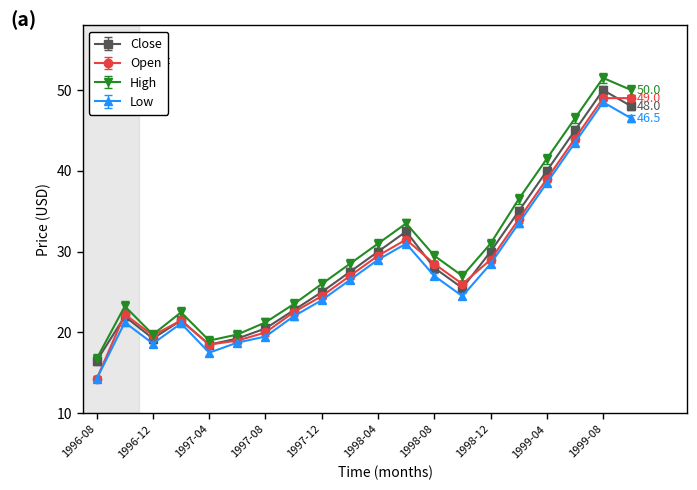

True or false: High has more than 0 points higher than both neighbors.

True